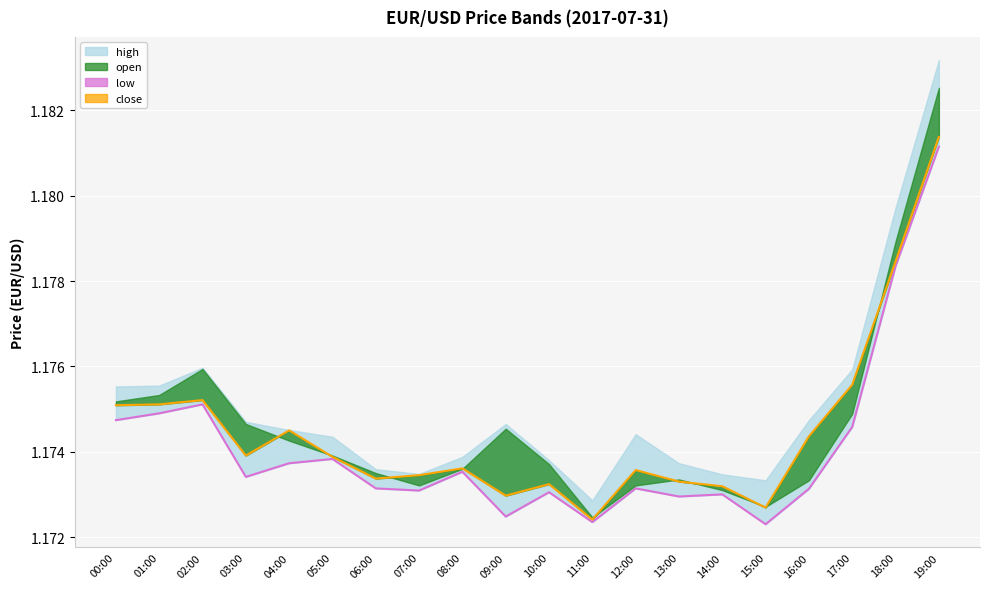

At how many categories does at least one series exceed 1?

20